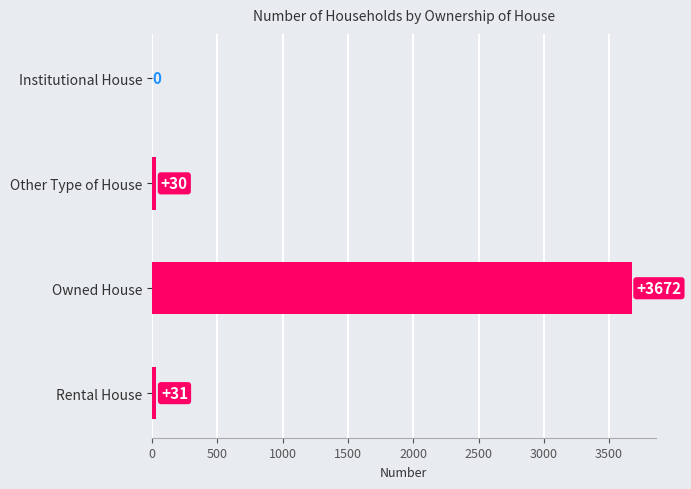

What is the maximum value shown in the chart?

3672